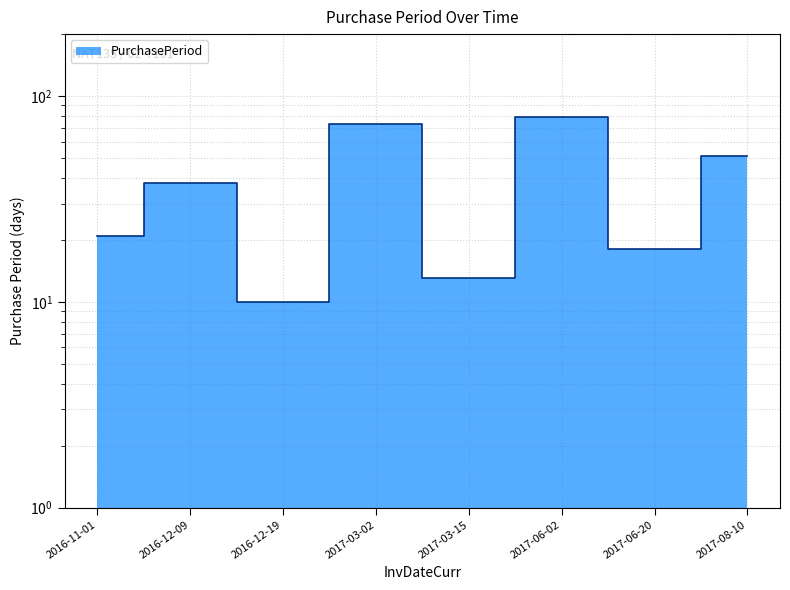

Reading left to right, transcribe all the data shown in this chart.

2016-11-01=21	2016-12-09=38	2016-12-19=10	2017-03-02=73	2017-03-15=13	2017-06-02=79	2017-06-20=18	2017-08-10=51